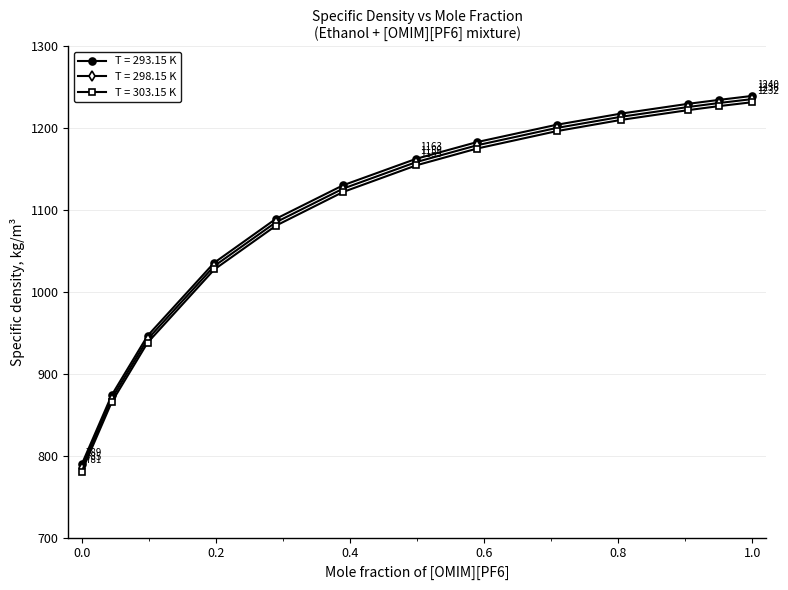

What is the average value of the T = 298.15 K series?

1098.9